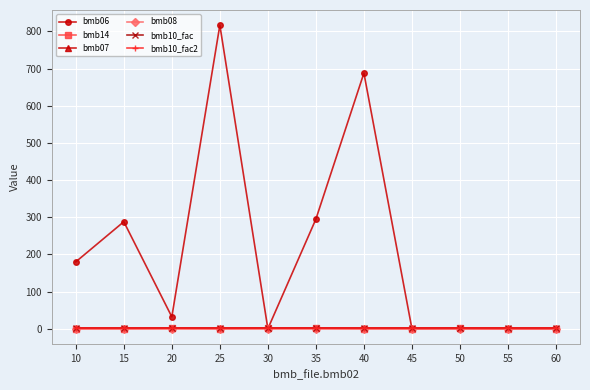

What is the value of the bmb14 point at the 5th from the left?

1.0